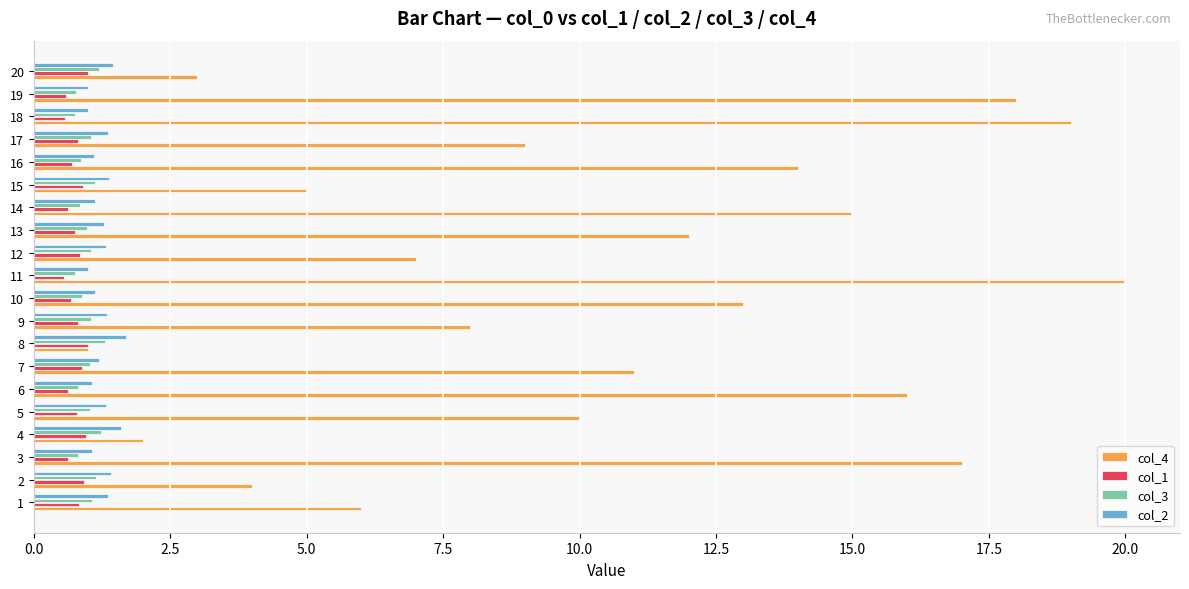

What is the total value across all series at 11?

22.3